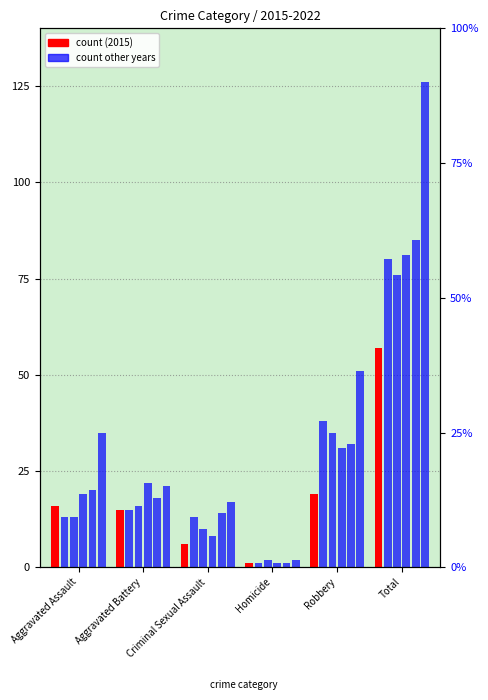

List the labels in order of value, smallest first.

Homicide, Criminal Sexual Assault, Aggravated Battery, Aggravated Assault, Robbery, Total